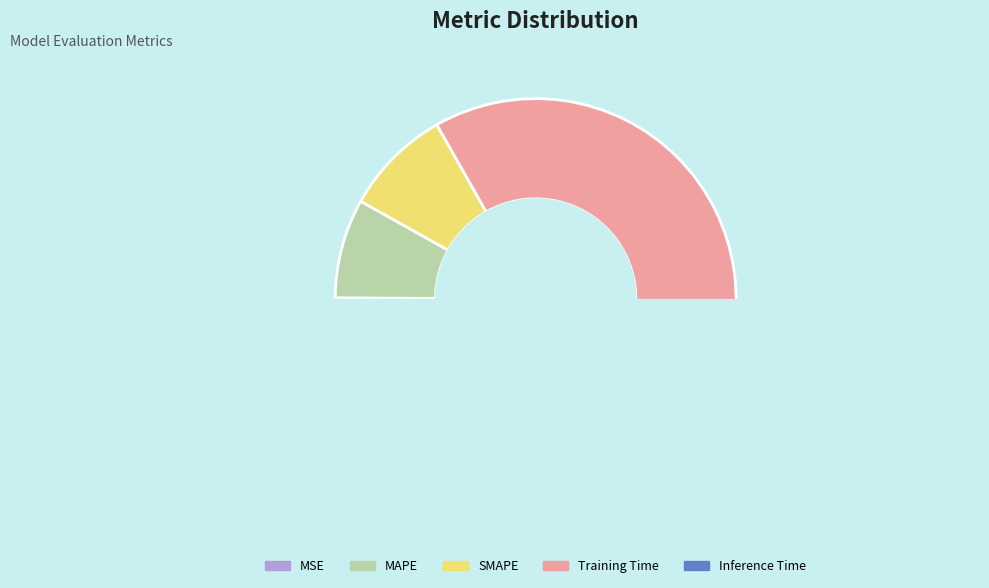

What is the largest slice in the pie chart?

Training Time